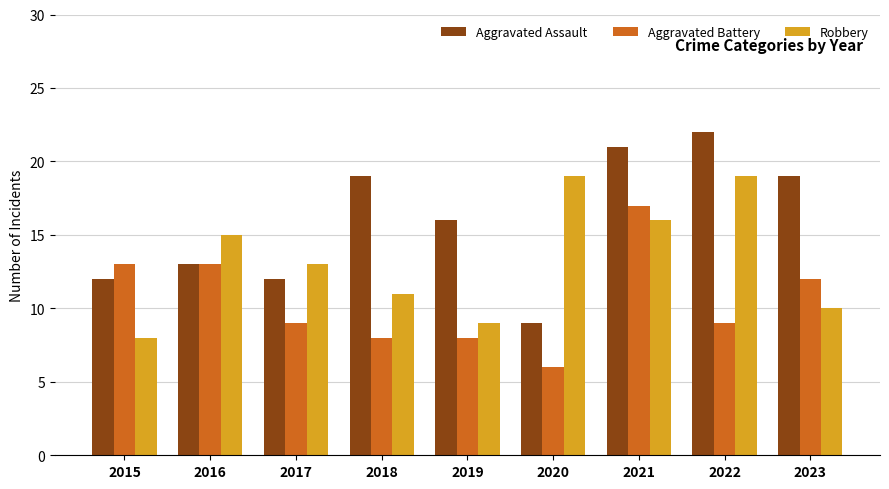

Rank the series by their average value, from lowest to highest.

Aggravated Battery, Robbery, Aggravated Assault